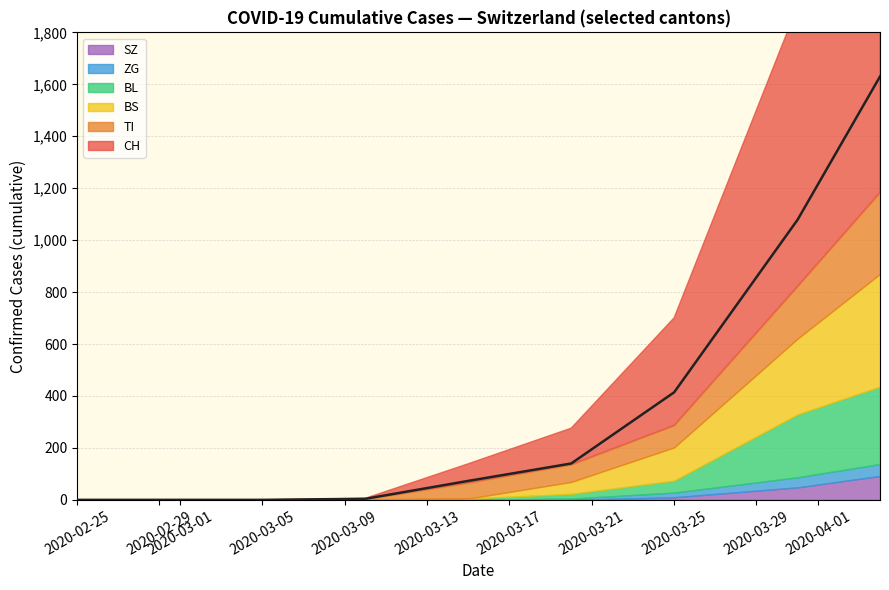

What is the average value of the SZ series?

17